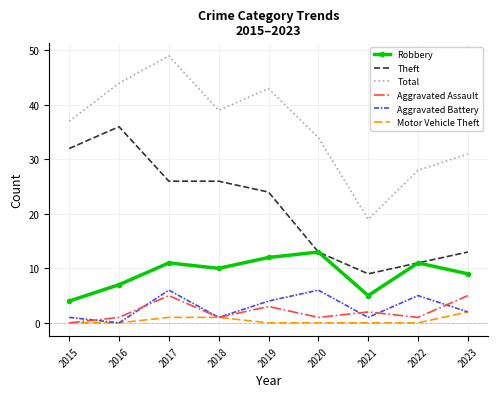

The Aggravated Battery series shows 1 at 2015. True or false?

True